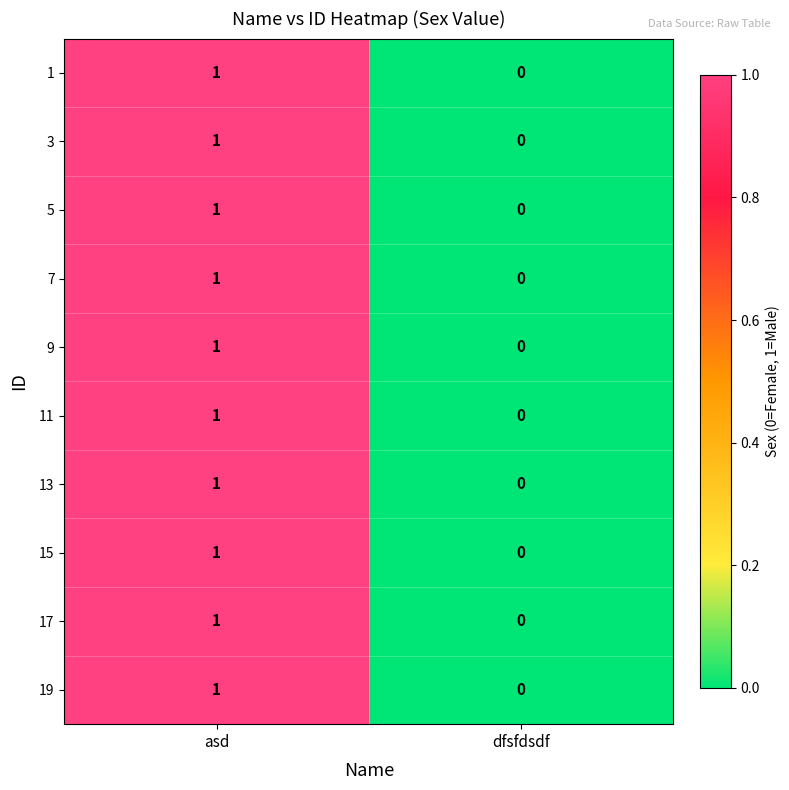

At which category is the sum across all series the highest?

asd